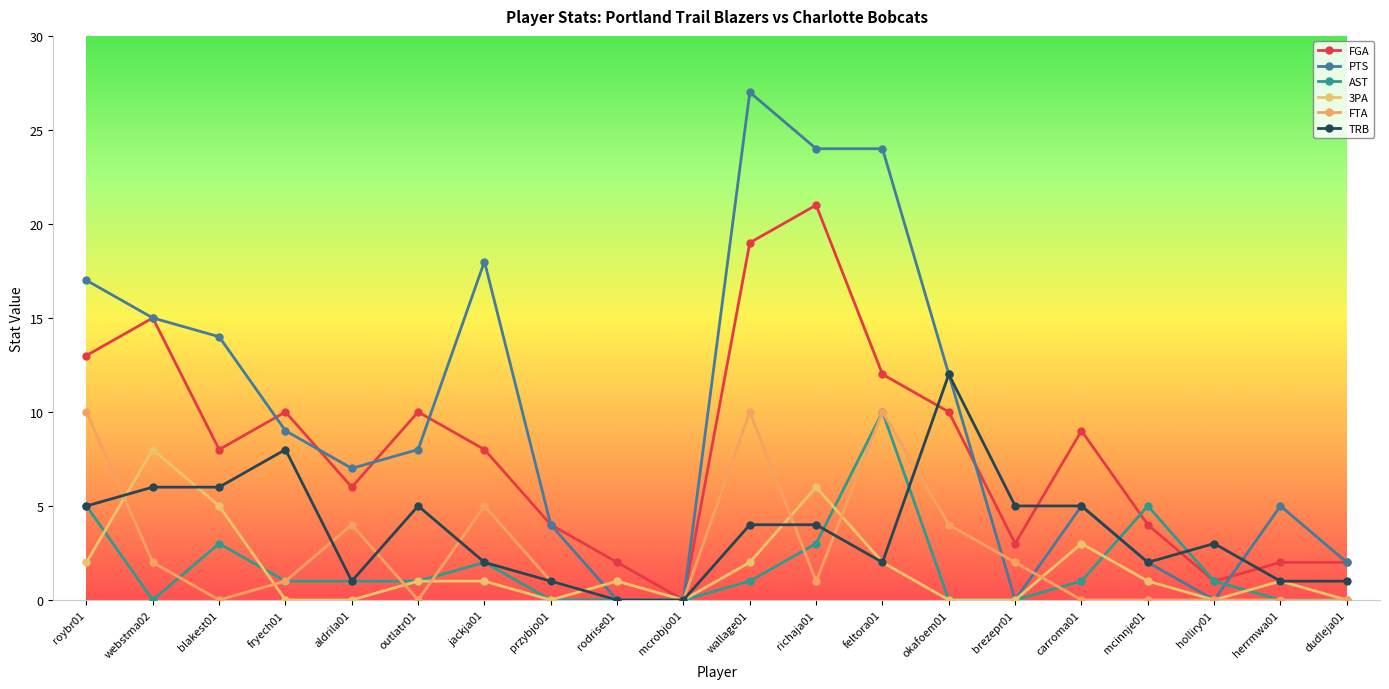

The value of PTS at herrmwa01 is 5. True or false?

True